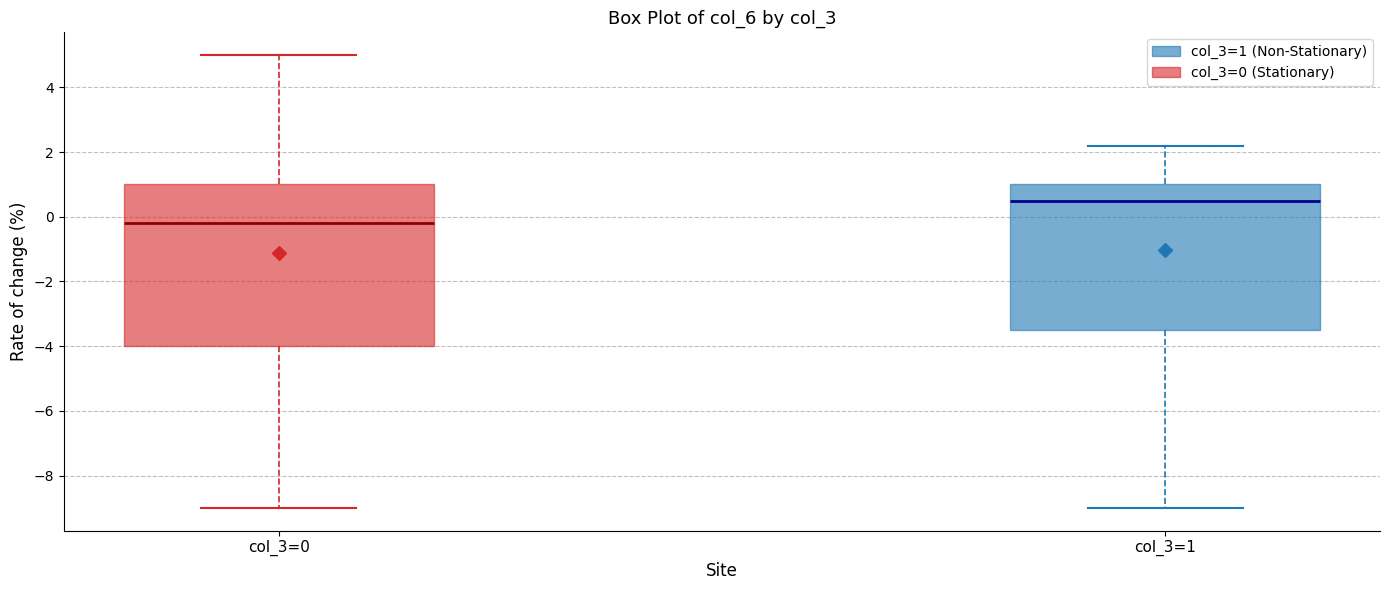

Which box has the lowest median line?

col_3=0